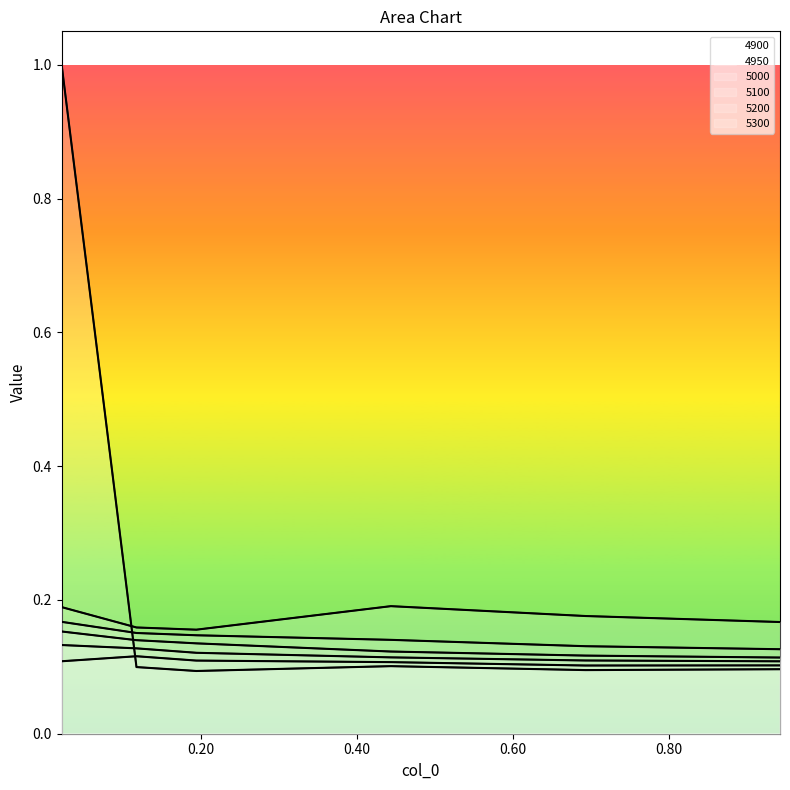

What is the total value across all series at 0.4438356164383562?

0.8